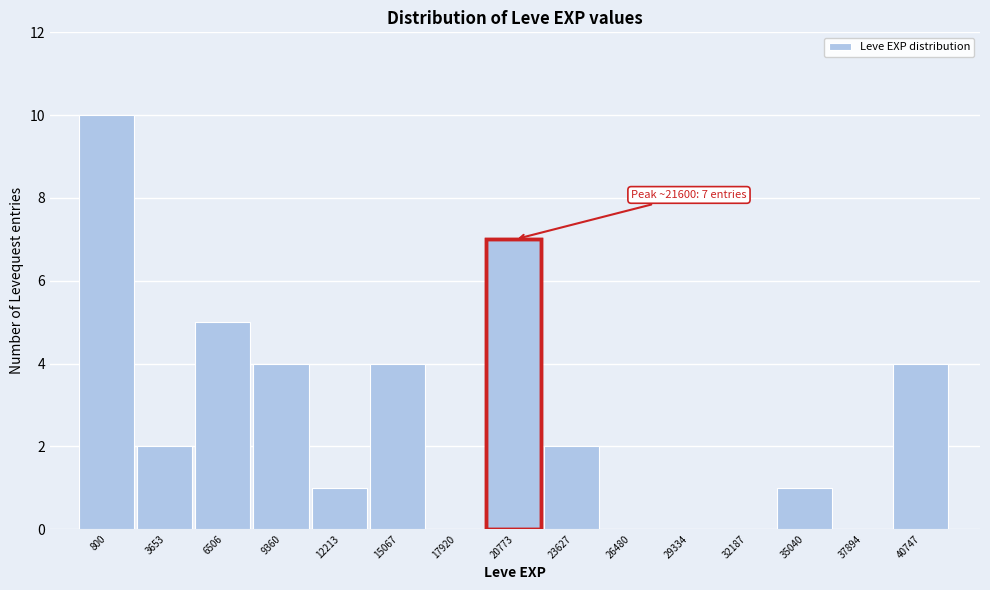

Reading right to left, transcribe all the data shown in this chart.

40747=4	37894=0	35040=1	32187=0	29334=0	26480=0	23627=2	20773=7	17920=0	15067=4	12213=1	9360=4	6506=5	3653=2	800=10